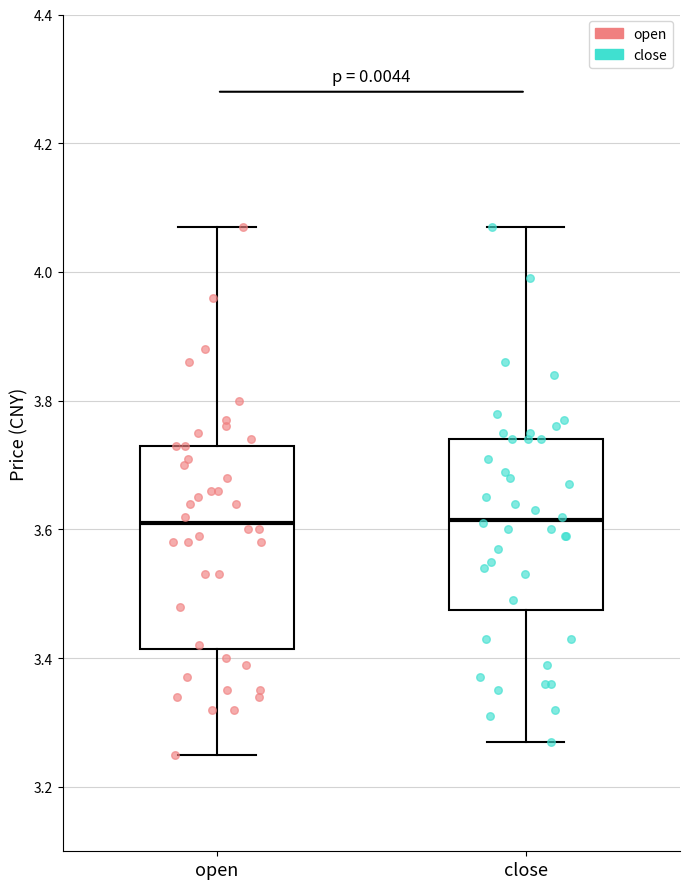

Reading left to right, transcribe this box plot: for each box, give where its median line is, the range the box spans, and where its two whiskers end, as read against the y-axis. The values are not printed on the chart, so give them approximately, as read against the axis.

open: median 3.62, box 3.42 to 3.74, whiskers 3.26 to 4.08
close: median 3.62, box 3.48 to 3.74, whiskers 3.28 to 4.08